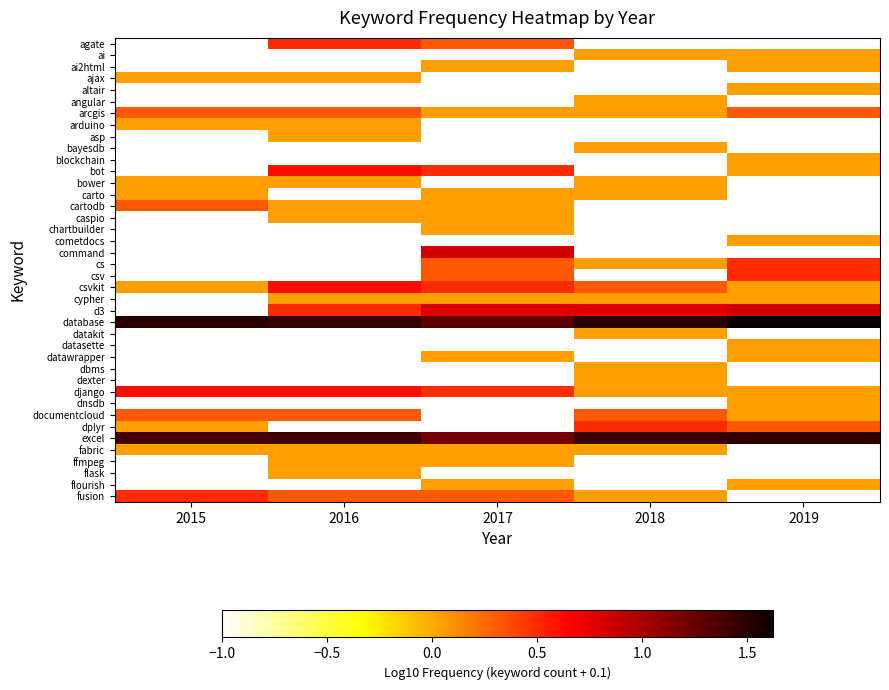

Rank the series by their maximum value, from lowest to highest.

ai, ai2html, ajax, altair, angular, arduino, asp, bayesdb, blockchain, bower, carto, caspio, chartbuilder, cometdocs, cypher, datakit, datasette, datawrapper, dbms, dexter, dnsdb, fabric, ffmpeg, flask, flourish, arcgis, cartodb, documentcloud, agate, cs, csv, dplyr, fusion, bot, csvkit, django, command, d3, excel, database